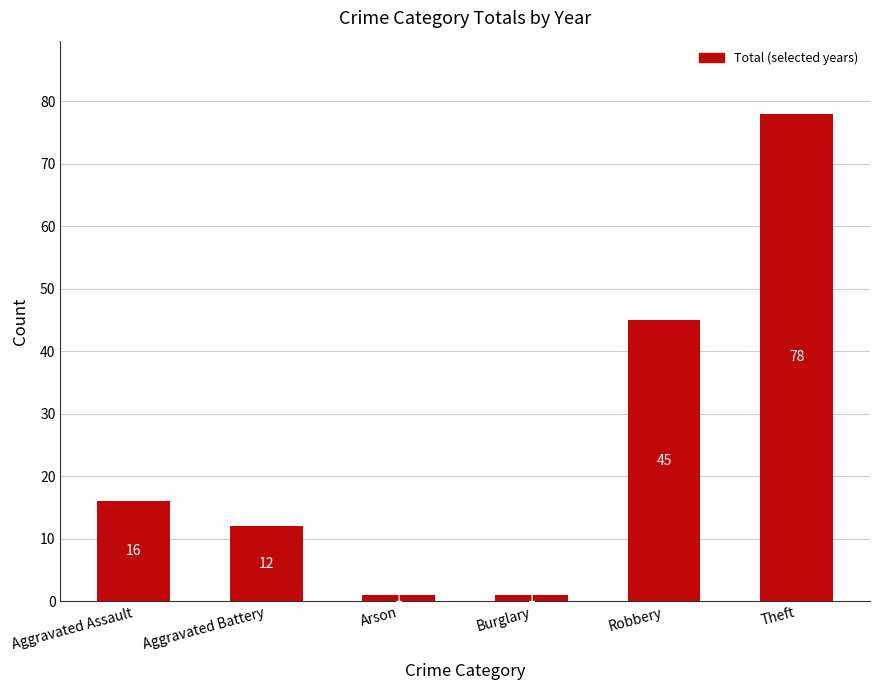

What value does the data have at Theft, to the nearest 5?

80